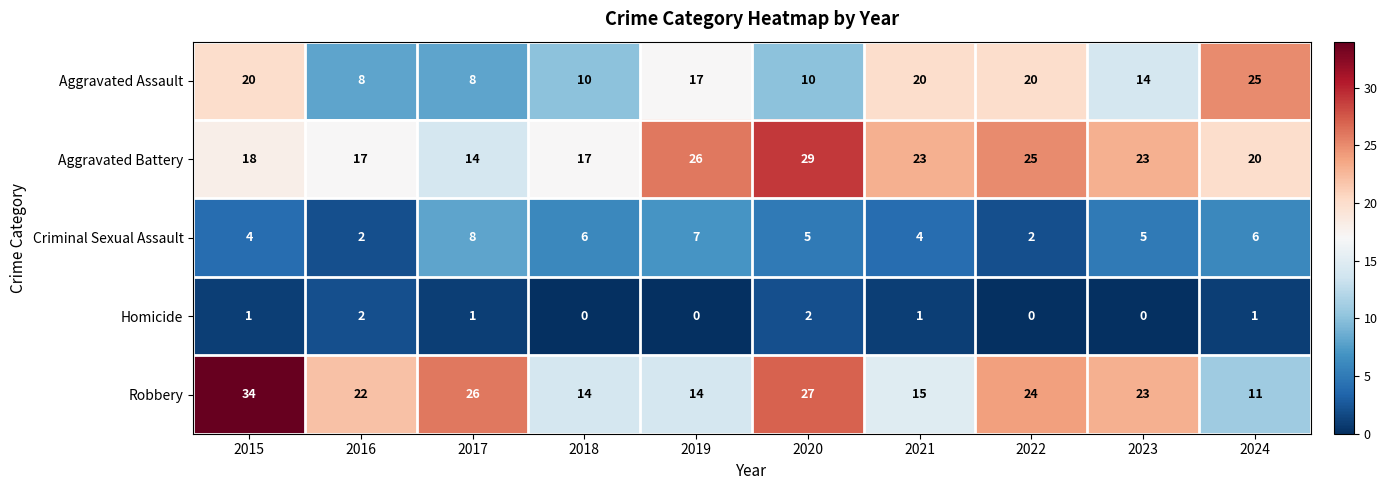

The value of Homicide at 2015 is 1. True or false?

True